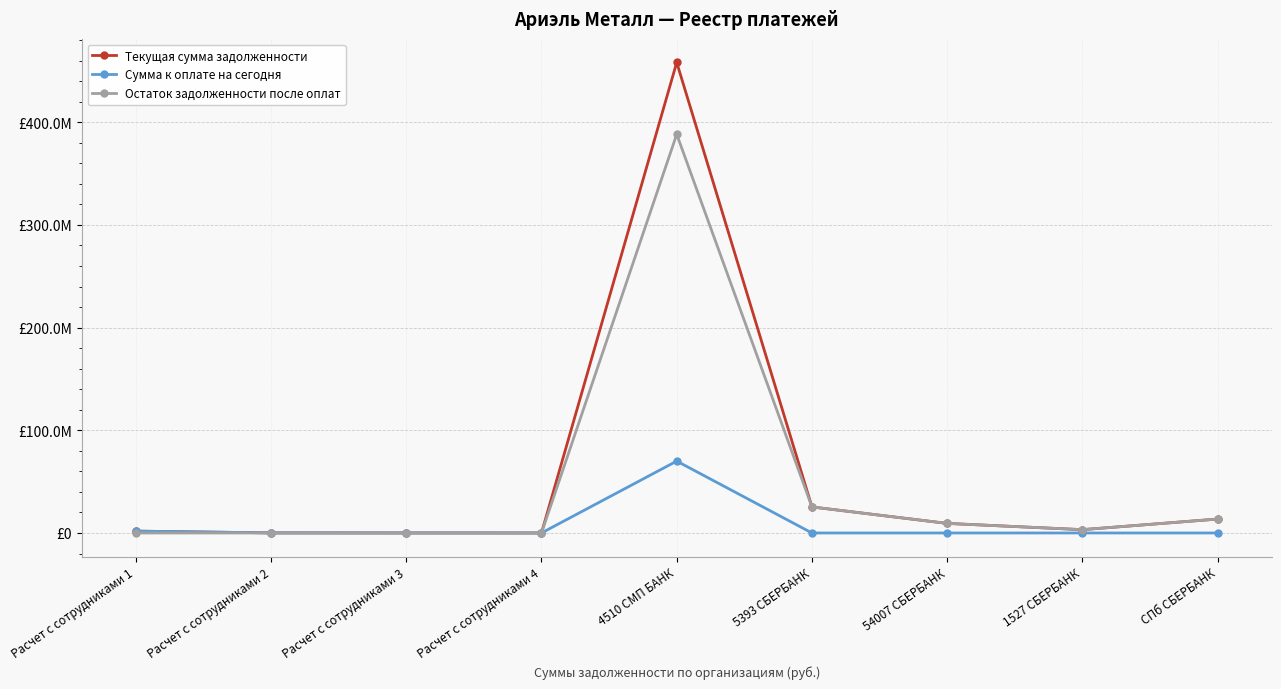

True or false: Текущая сумма задолженности and Остаток задолженности после оплат cross at least once.

False